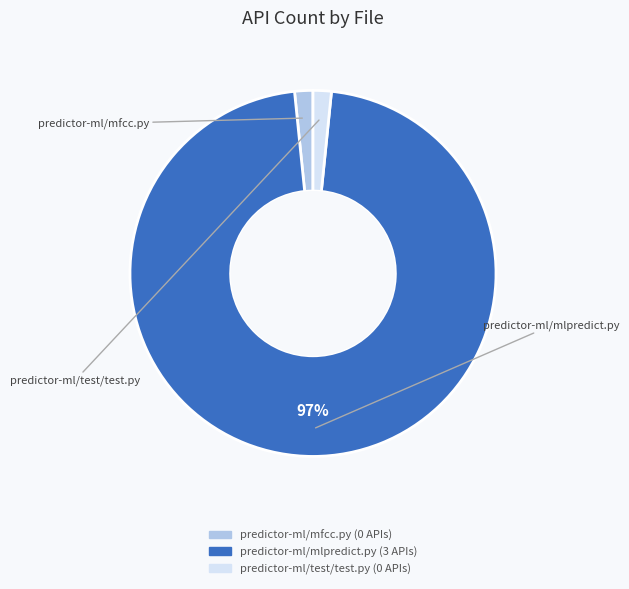

What is the largest slice in the pie chart?

predictor-ml/mlpredict.py